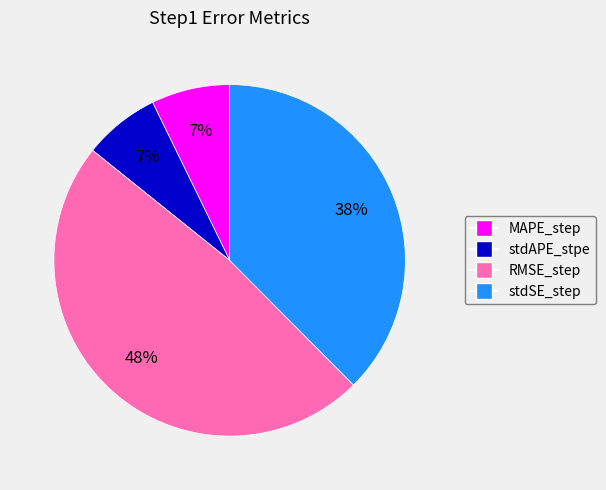

To the nearest percent, what is the average slice percentage?

25%